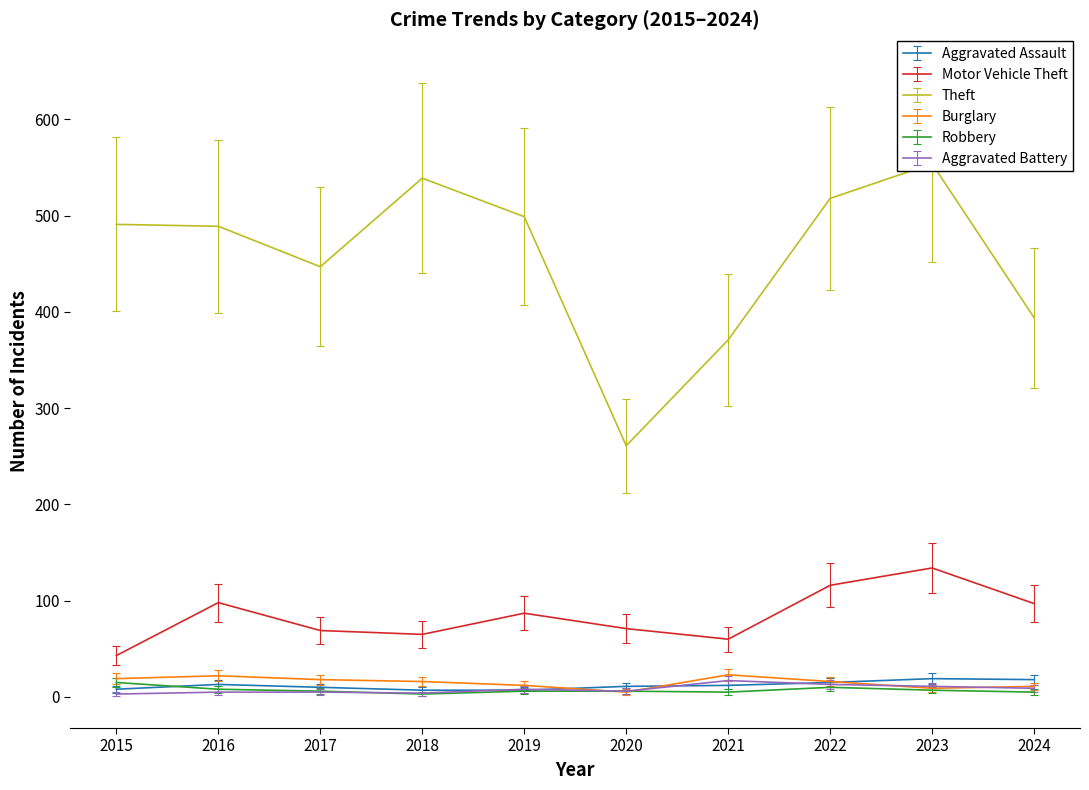

The Aggravated Assault series shows 20.7 at 2021. True or false?

False